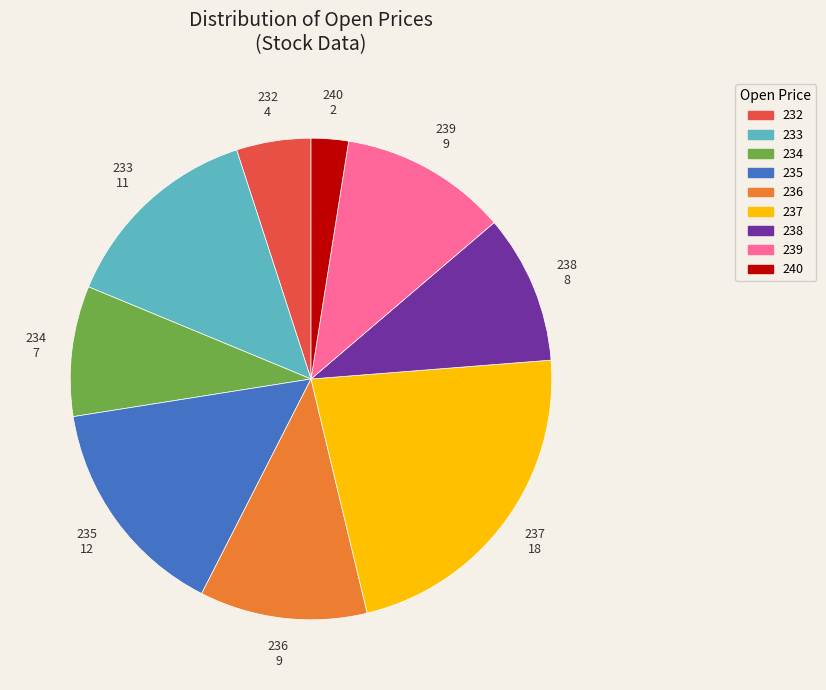

How many slices are in this pie chart?

9